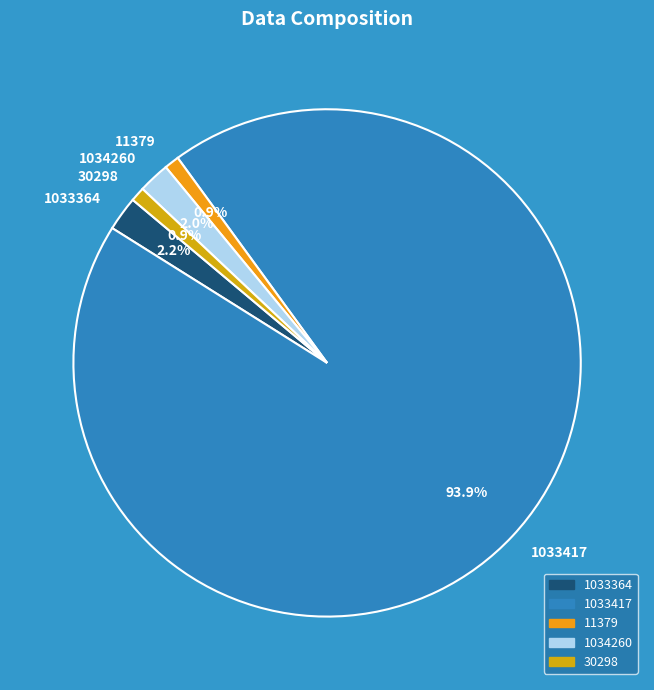

Count the number of slices in the pie.

5